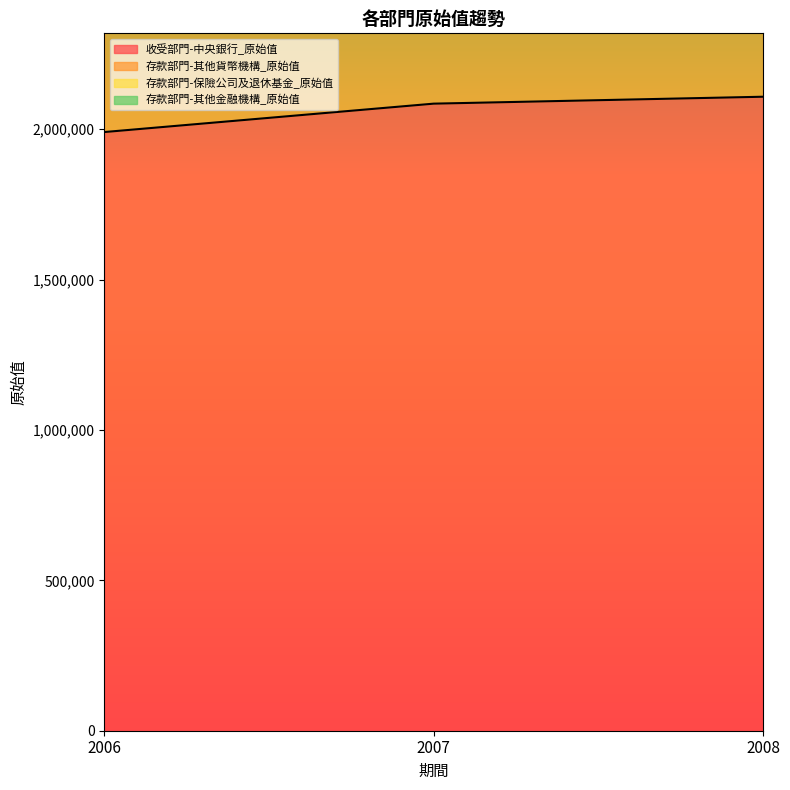

How many data points in 存款部門-其他金融機構_原始值 are above 4170224?

1